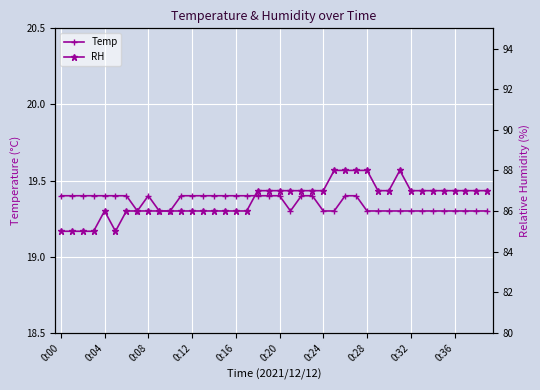

What position from the right is 26?

14